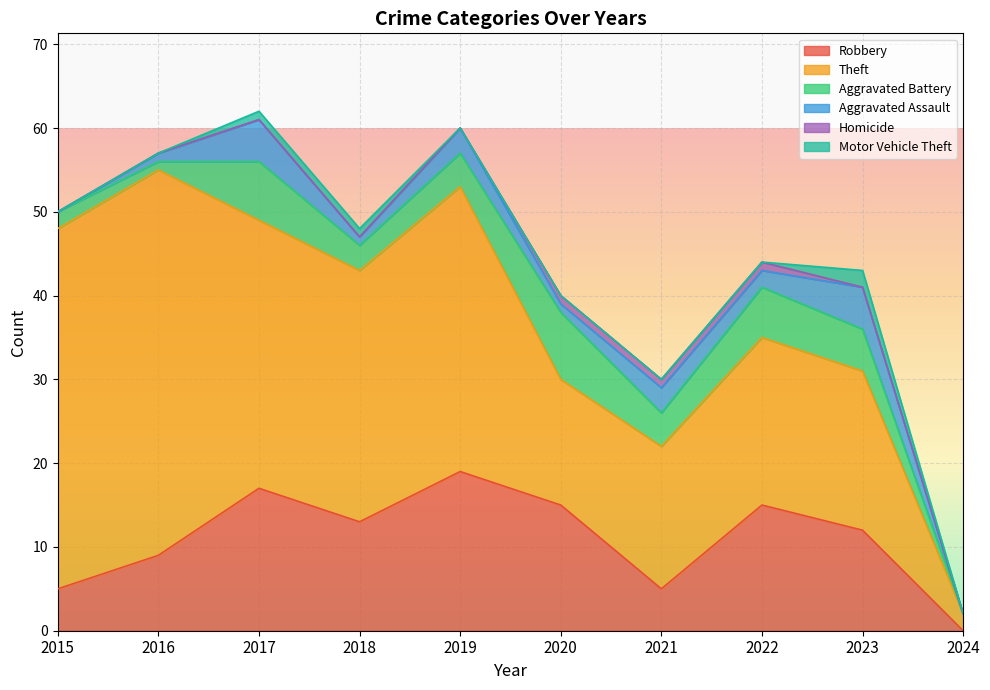

Which category has the lowest value in the Motor Vehicle Theft series?

2015